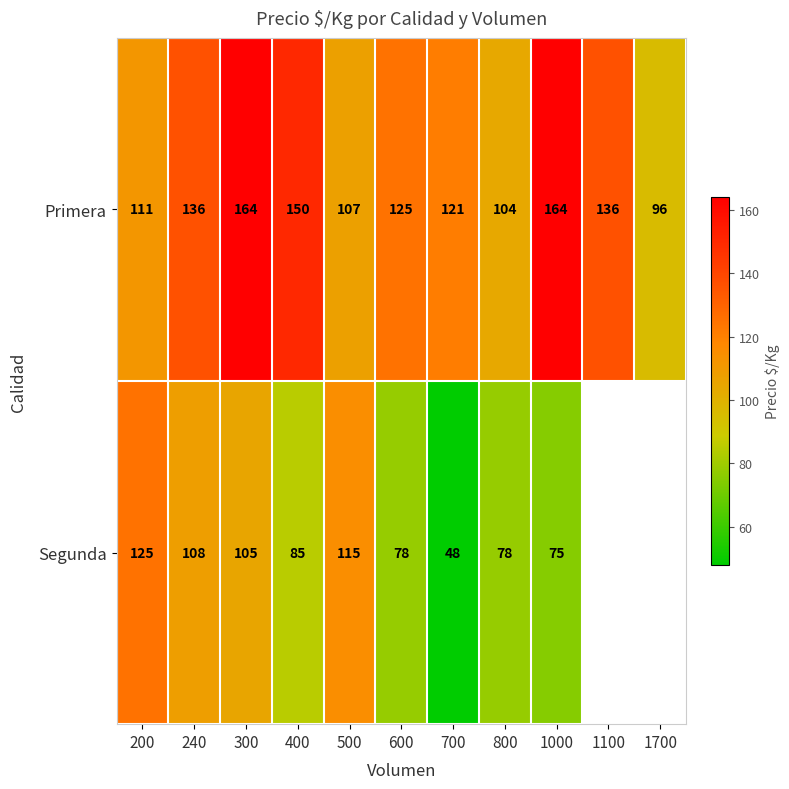

The value of Primera at 800 is 173.3. True or false?

False